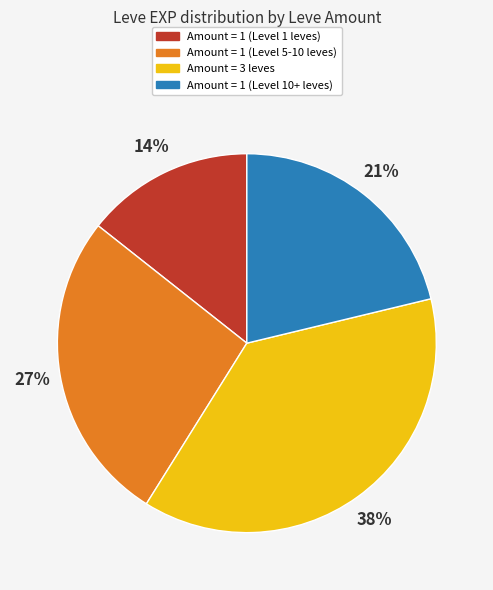

To the nearest percent, what is the average slice percentage?

25%